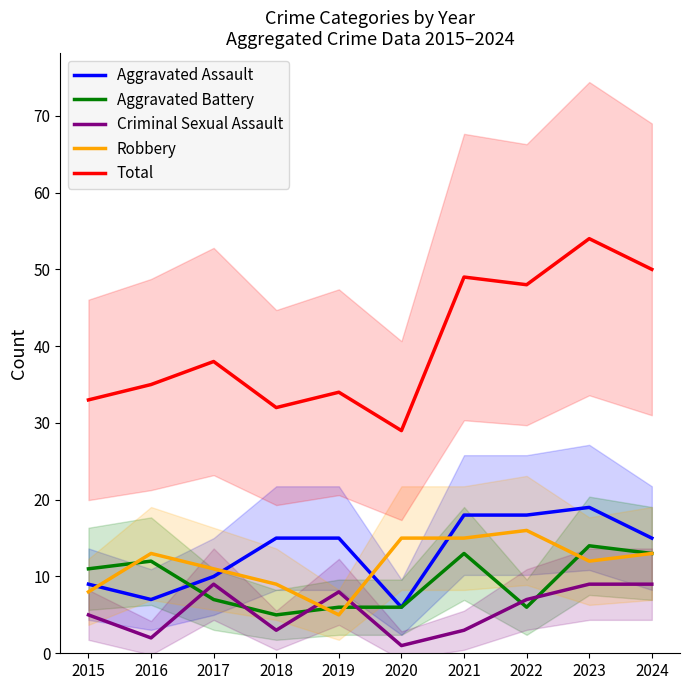

What is the value of the Criminal Sexual Assault point at the 4th from the left?

3